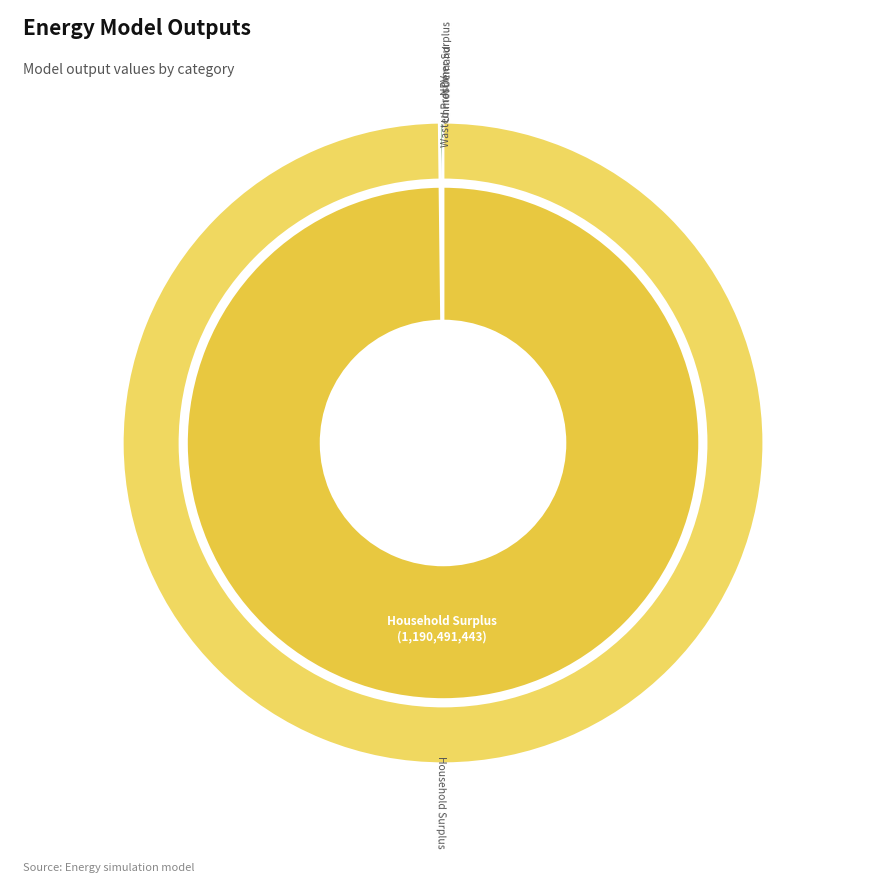

Which has a higher value, NPV or Household Surplus?

Household Surplus